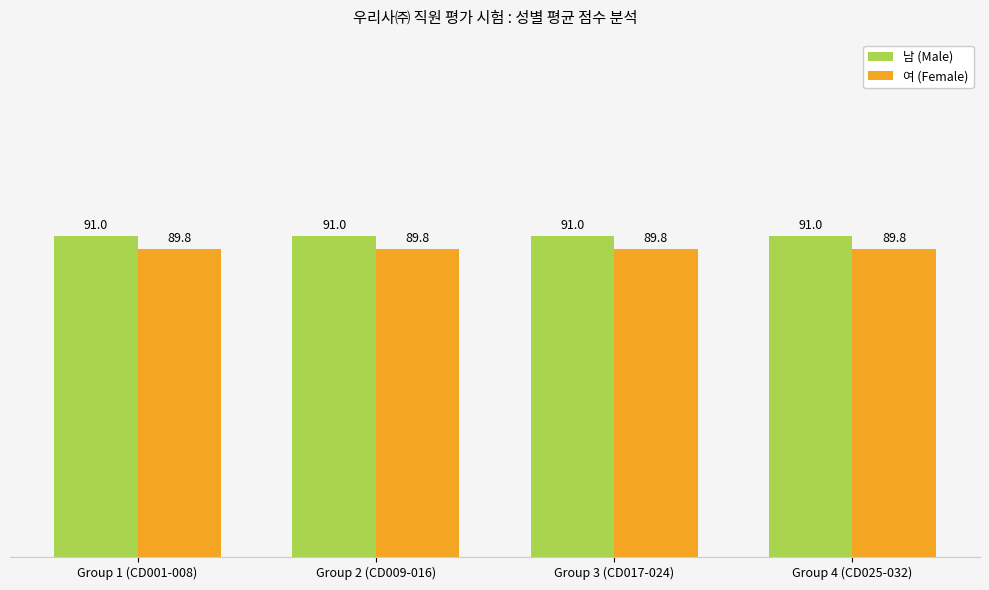

List the series in order of their overall mean, highest first.

남 (Male), 여 (Female)